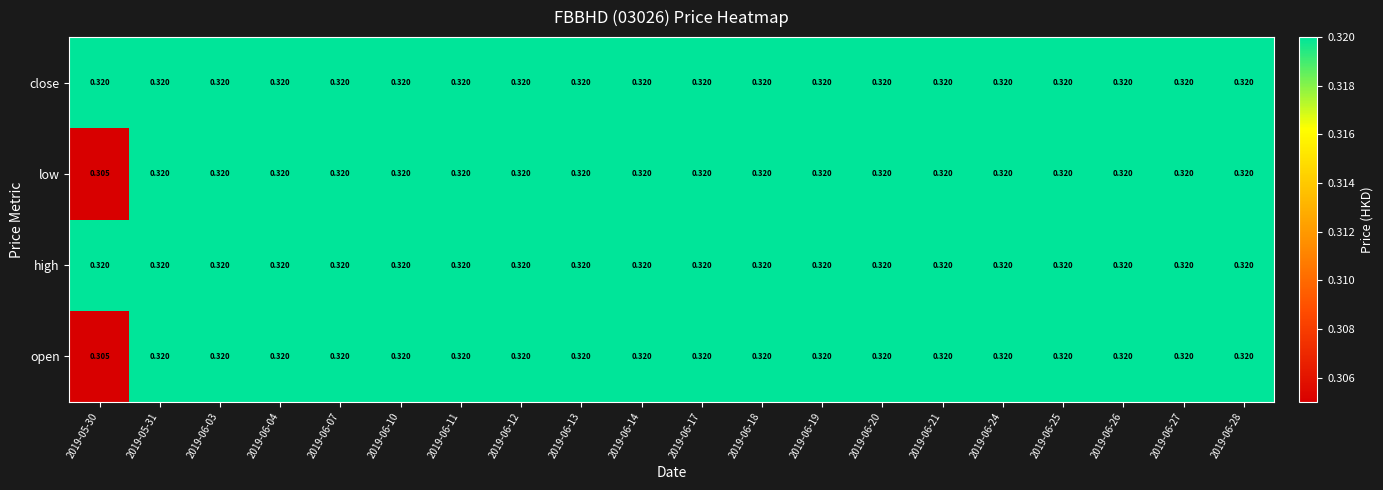

Reading right to left, extract all data points from this chart.

open: 2019-06-28=0.3	2019-06-27=0.3	2019-06-26=0.3	2019-06-25=0.3	2019-06-24=0.3	2019-06-21=0.3	2019-06-20=0.3	2019-06-19=0.3	2019-06-18=0.3	2019-06-17=0.3	2019-06-14=0.3	2019-06-13=0.3	2019-06-12=0.3	2019-06-11=0.3	2019-06-10=0.3	2019-06-07=0.3	2019-06-04=0.3	2019-06-03=0.3	2019-05-31=0.3	2019-05-30=0.3
high: 2019-06-28=0.3	2019-06-27=0.3	2019-06-26=0.3	2019-06-25=0.3	2019-06-24=0.3	2019-06-21=0.3	2019-06-20=0.3	2019-06-19=0.3	2019-06-18=0.3	2019-06-17=0.3	2019-06-14=0.3	2019-06-13=0.3	2019-06-12=0.3	2019-06-11=0.3	2019-06-10=0.3	2019-06-07=0.3	2019-06-04=0.3	2019-06-03=0.3	2019-05-31=0.3	2019-05-30=0.3
low: 2019-06-28=0.3	2019-06-27=0.3	2019-06-26=0.3	2019-06-25=0.3	2019-06-24=0.3	2019-06-21=0.3	2019-06-20=0.3	2019-06-19=0.3	2019-06-18=0.3	2019-06-17=0.3	2019-06-14=0.3	2019-06-13=0.3	2019-06-12=0.3	2019-06-11=0.3	2019-06-10=0.3	2019-06-07=0.3	2019-06-04=0.3	2019-06-03=0.3	2019-05-31=0.3	2019-05-30=0.3
close: 2019-06-28=0.3	2019-06-27=0.3	2019-06-26=0.3	2019-06-25=0.3	2019-06-24=0.3	2019-06-21=0.3	2019-06-20=0.3	2019-06-19=0.3	2019-06-18=0.3	2019-06-17=0.3	2019-06-14=0.3	2019-06-13=0.3	2019-06-12=0.3	2019-06-11=0.3	2019-06-10=0.3	2019-06-07=0.3	2019-06-04=0.3	2019-06-03=0.3	2019-05-31=0.3	2019-05-30=0.3